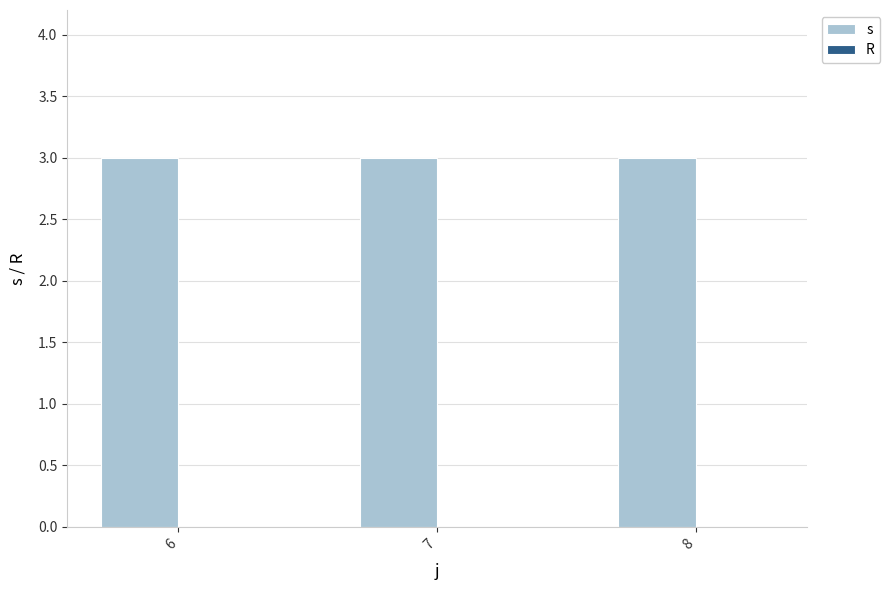

Reading right to left, list all the values displayed in this chart.

s: 8=3	7=3	6=3
R: 8=0	7=0	6=0